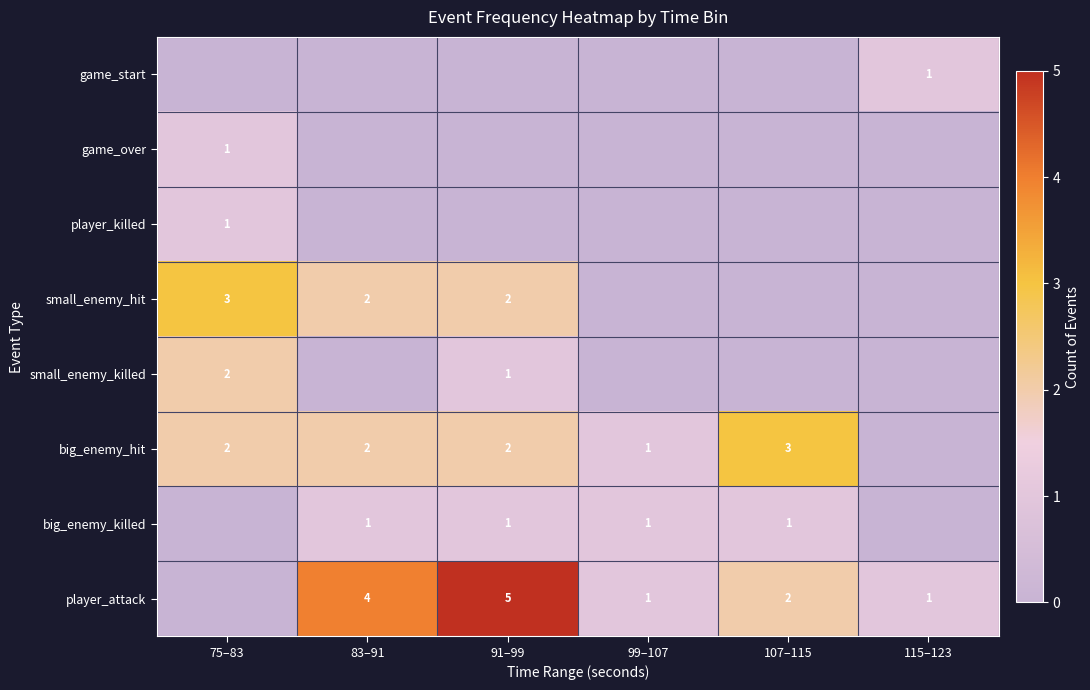

At which category is the sum across all series the highest?

91–99